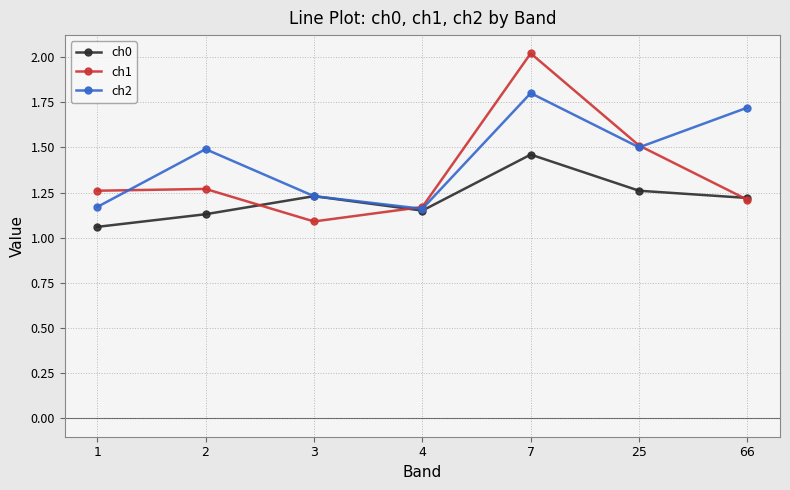

What is the value of the ch2 point at the 7th from the left?

1.7